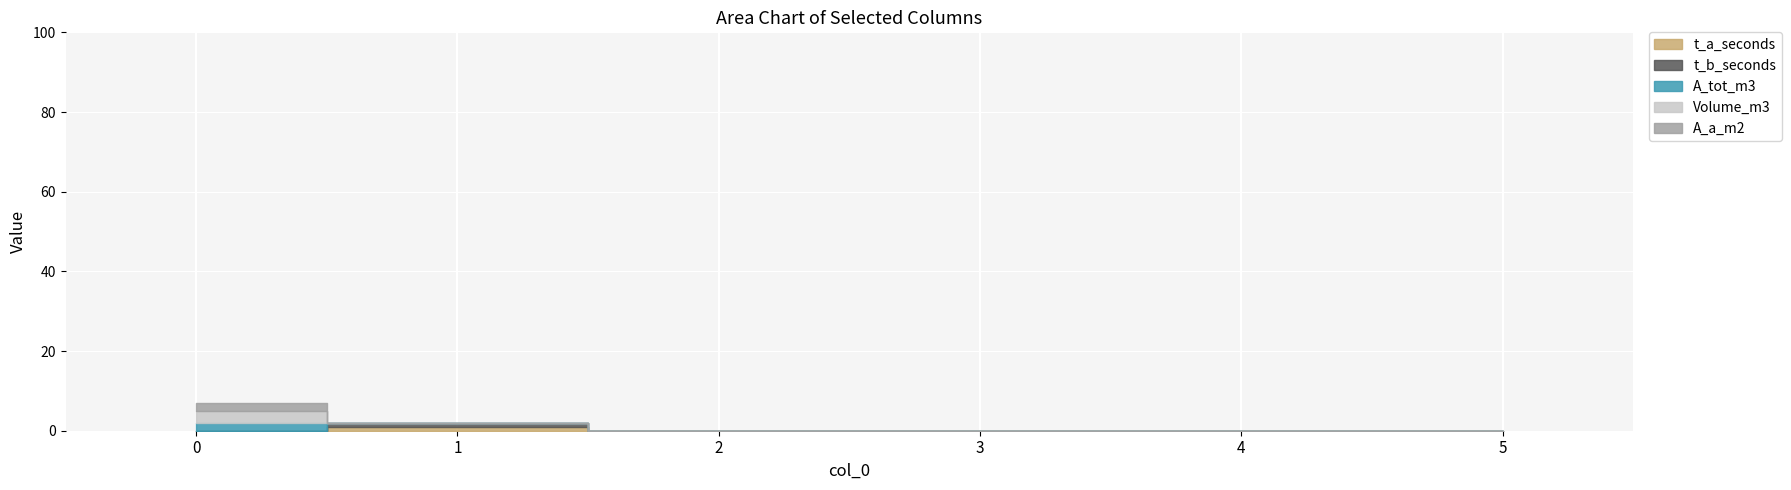

The value of A_a_m2 at 4 is 0. True or false?

True